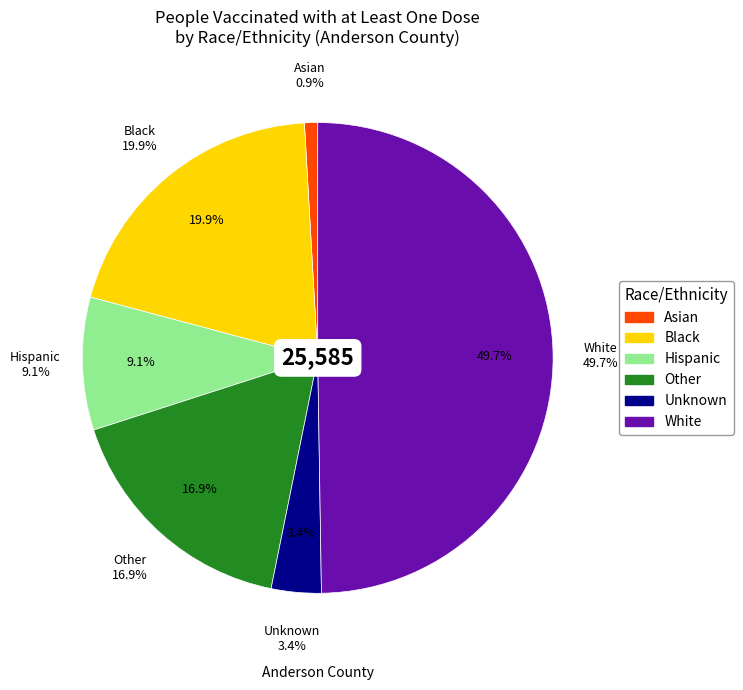

Combined, do Black and Asian account for over 50%?

No